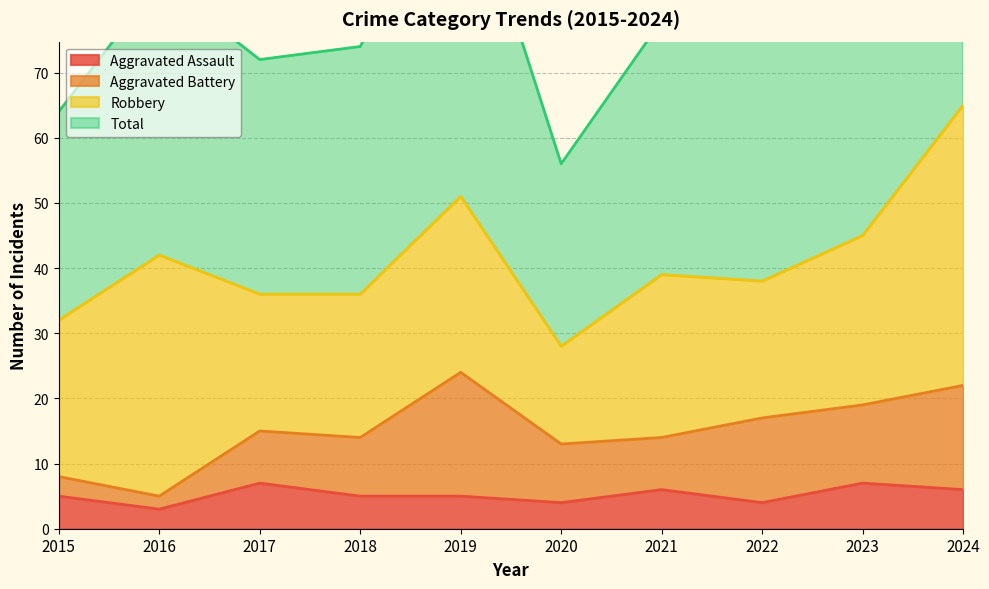

What is the difference between the highest and lowest values at 2019?

99